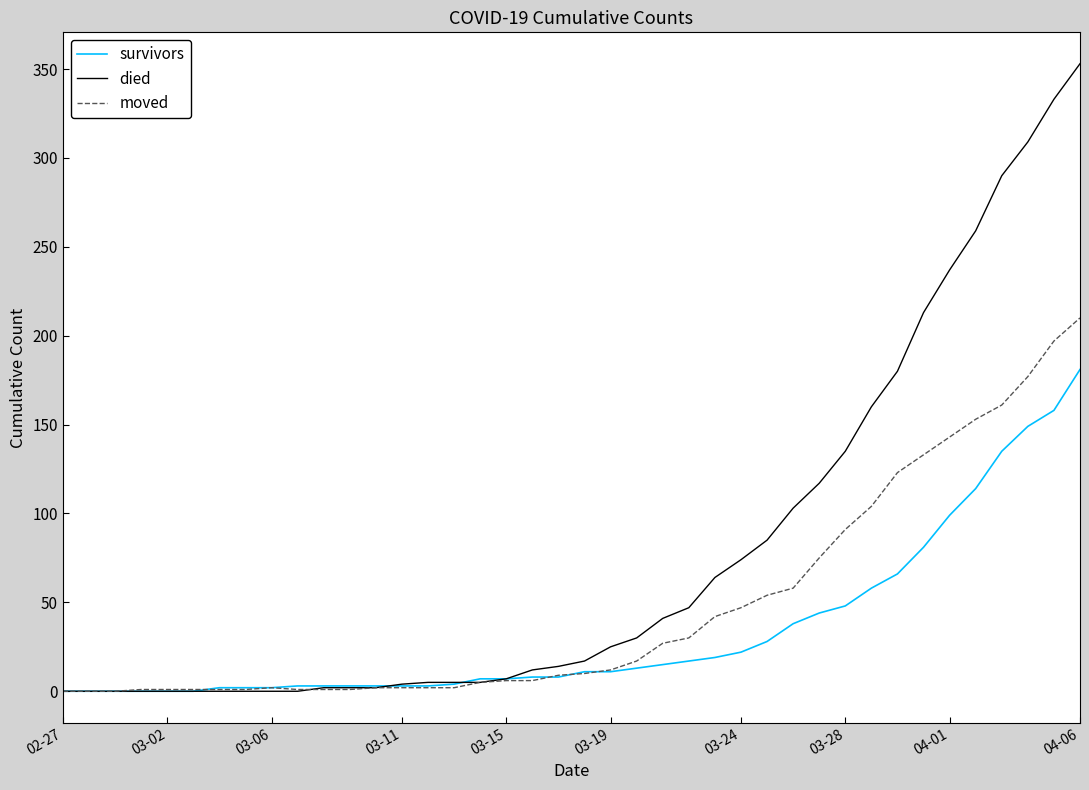

Which series has the widest spread of values?

died